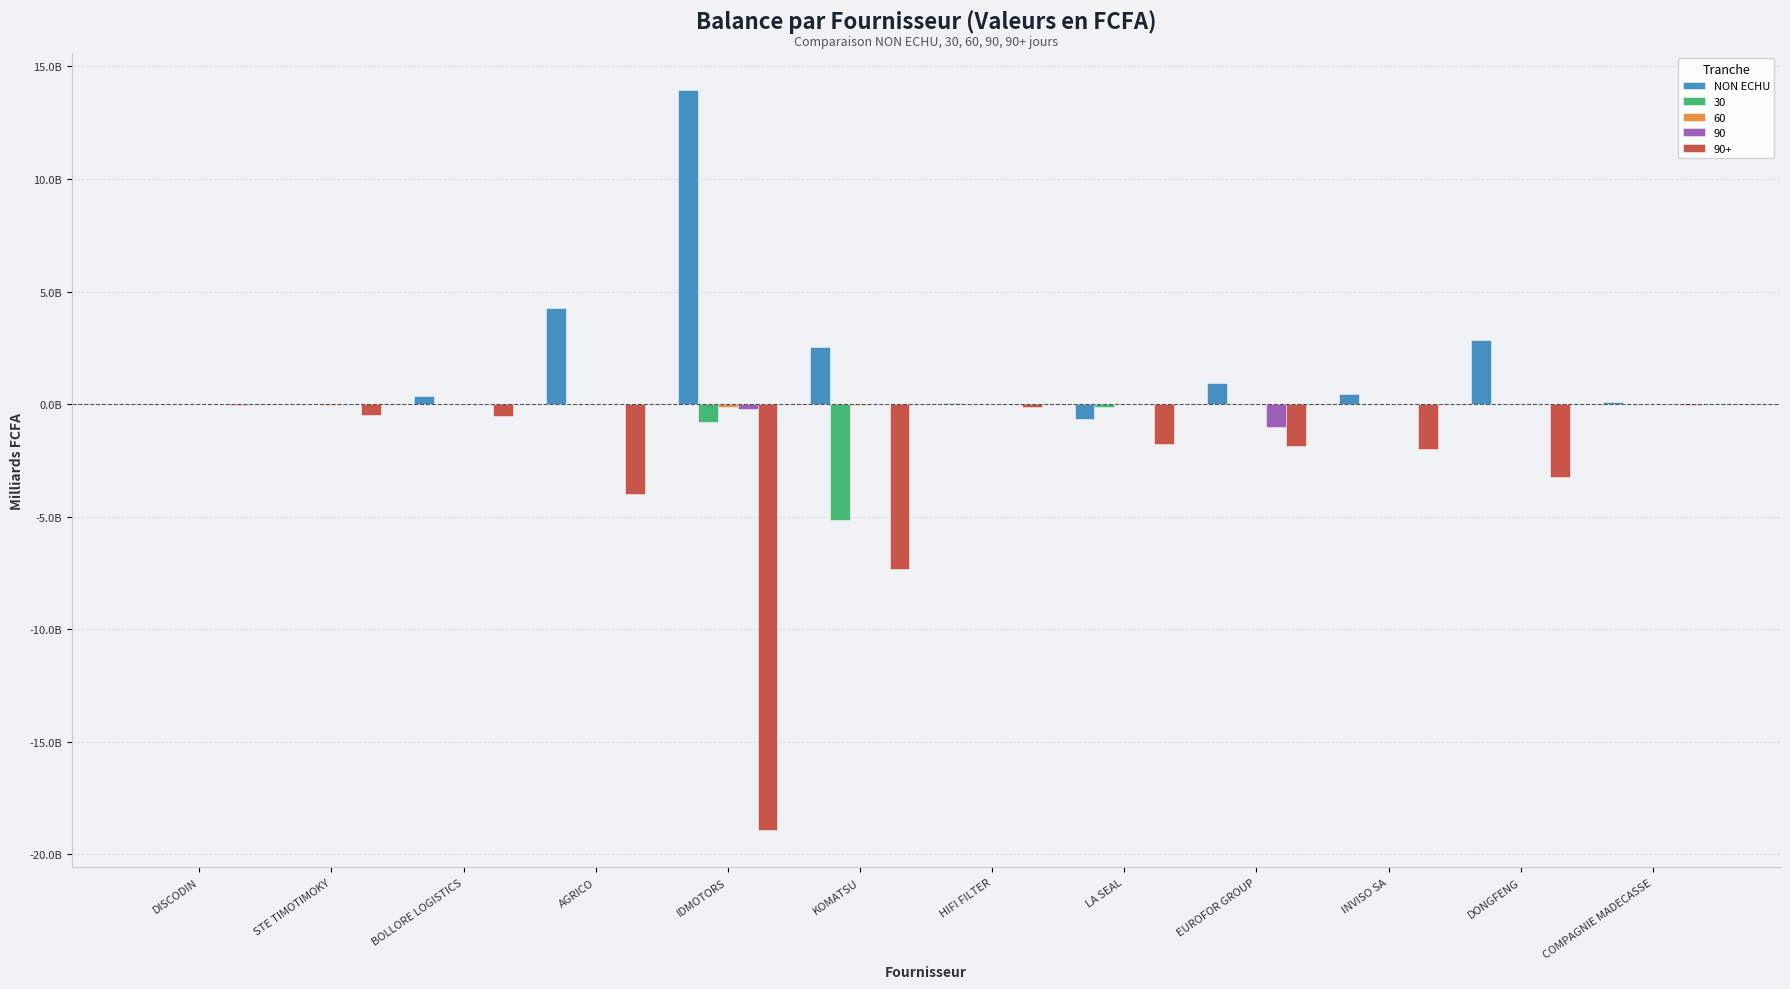

Reading left to right, extract all data points from this chart.

0.0	0.0	0.4	4.3	14.0	2.5	0.1	-0.7	1.0	0.5	2.8	0.1